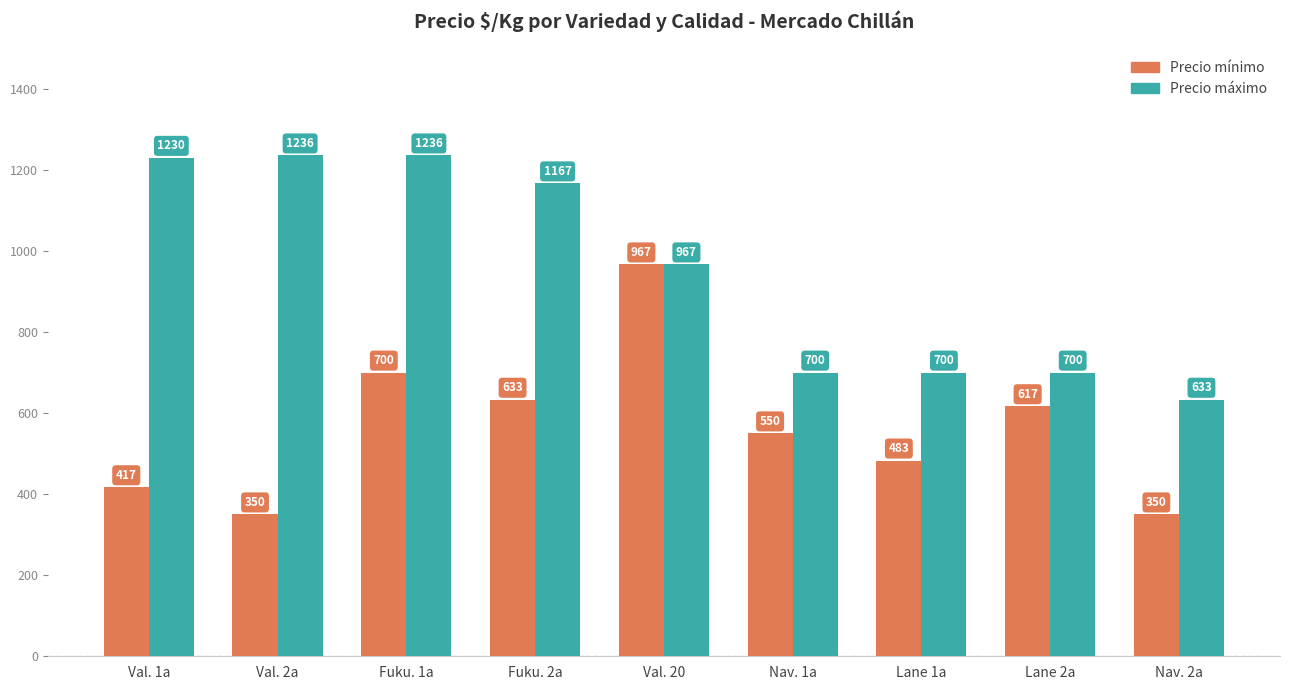

Is the value of Precio mínimo at Val. 1a greater than the value of Precio máximo at Fuku. 2a?

No